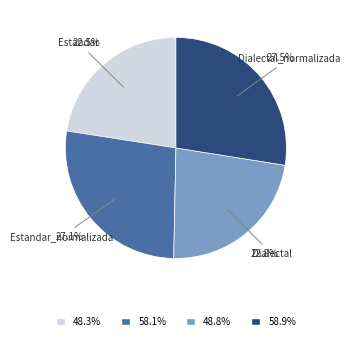

What percentage is NOT represented by Estandar?

77.5%